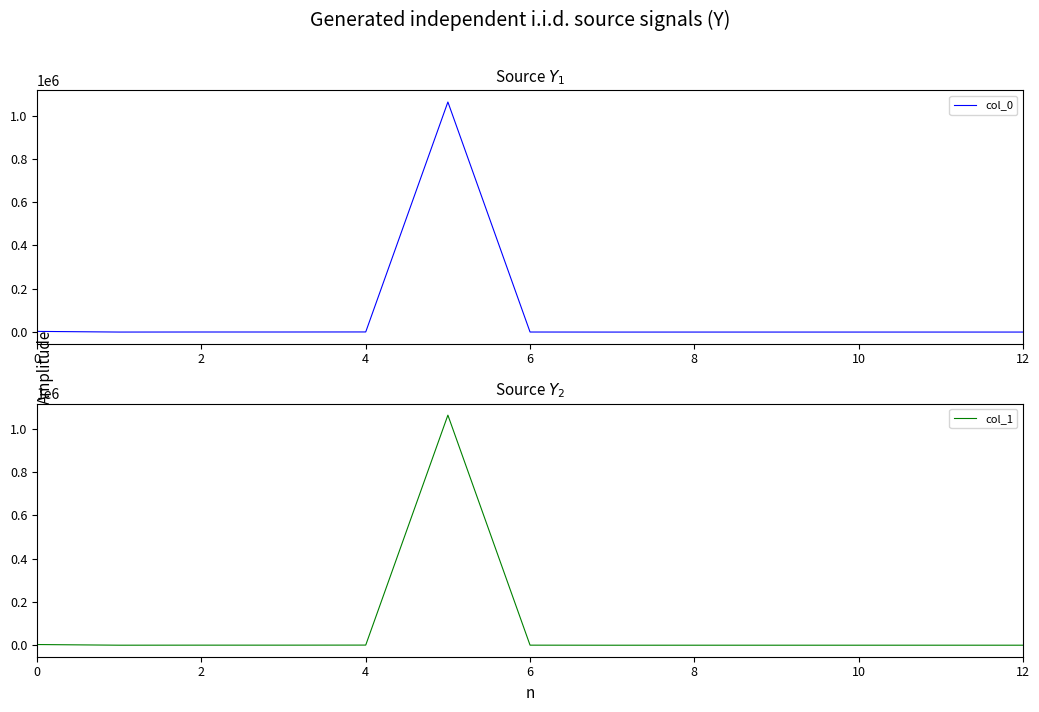

Between 12 and 10, which is larger?

10